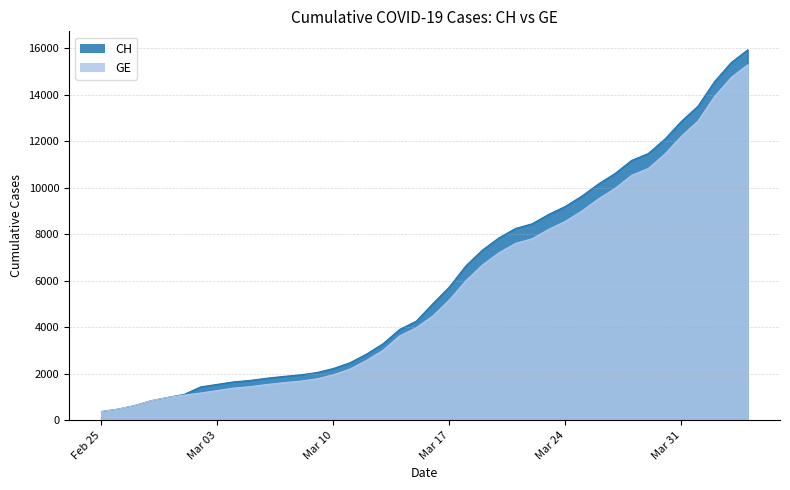

Which series has the largest range (max minus min)?

CH